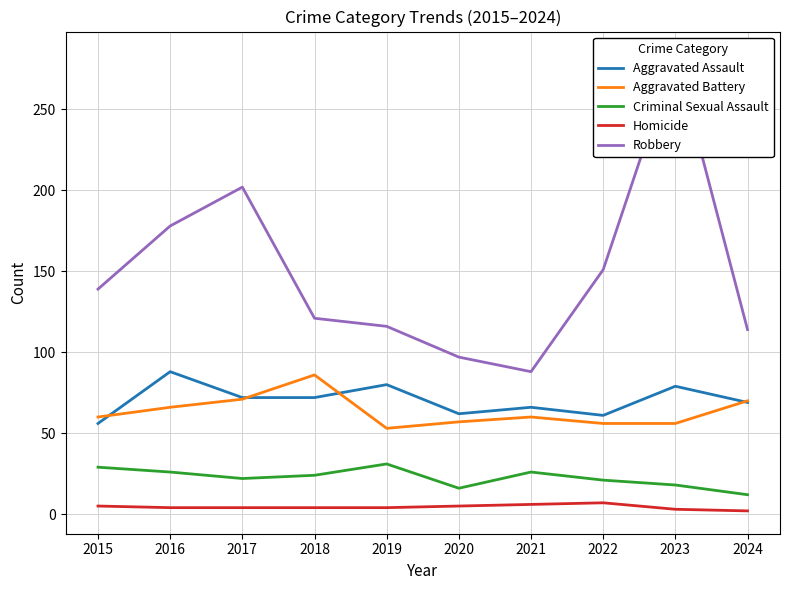

True or false: Homicide and Aggravated Battery intersect in this chart.

False